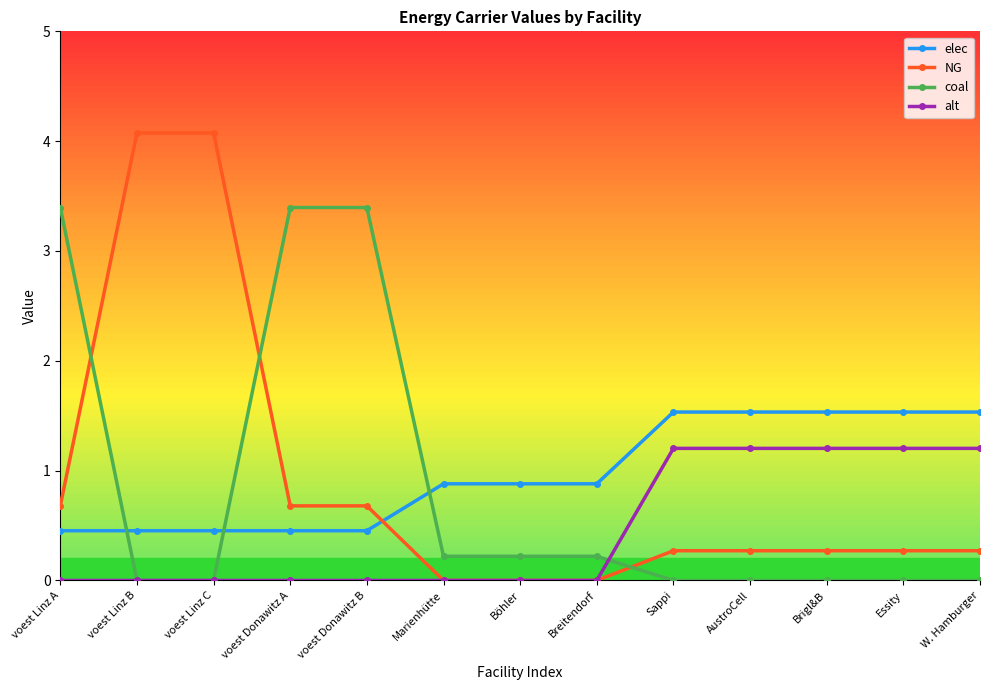

What is the value of the NG point at the 5th from the left?

0.7